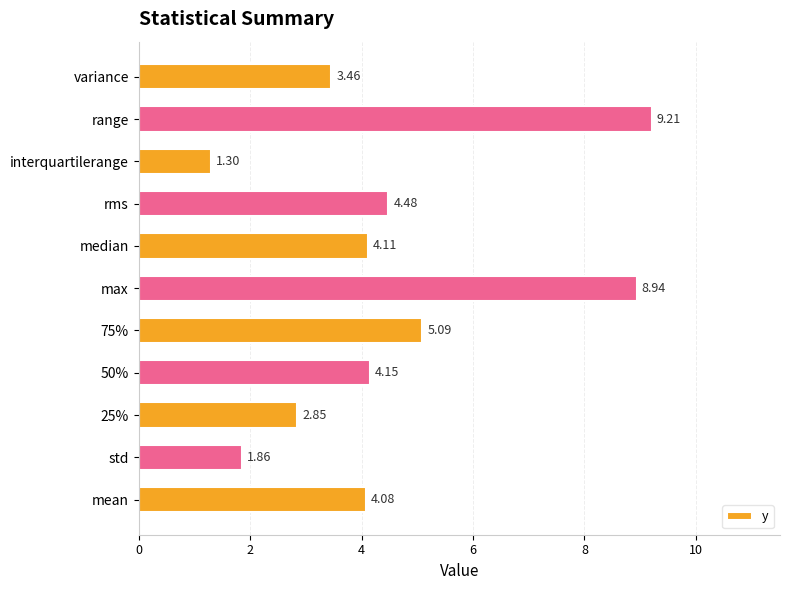

Rank the categories by value from highest to lowest.

range, max, 75%, rms, 50%, median, mean, variance, 25%, std, interquartilerange